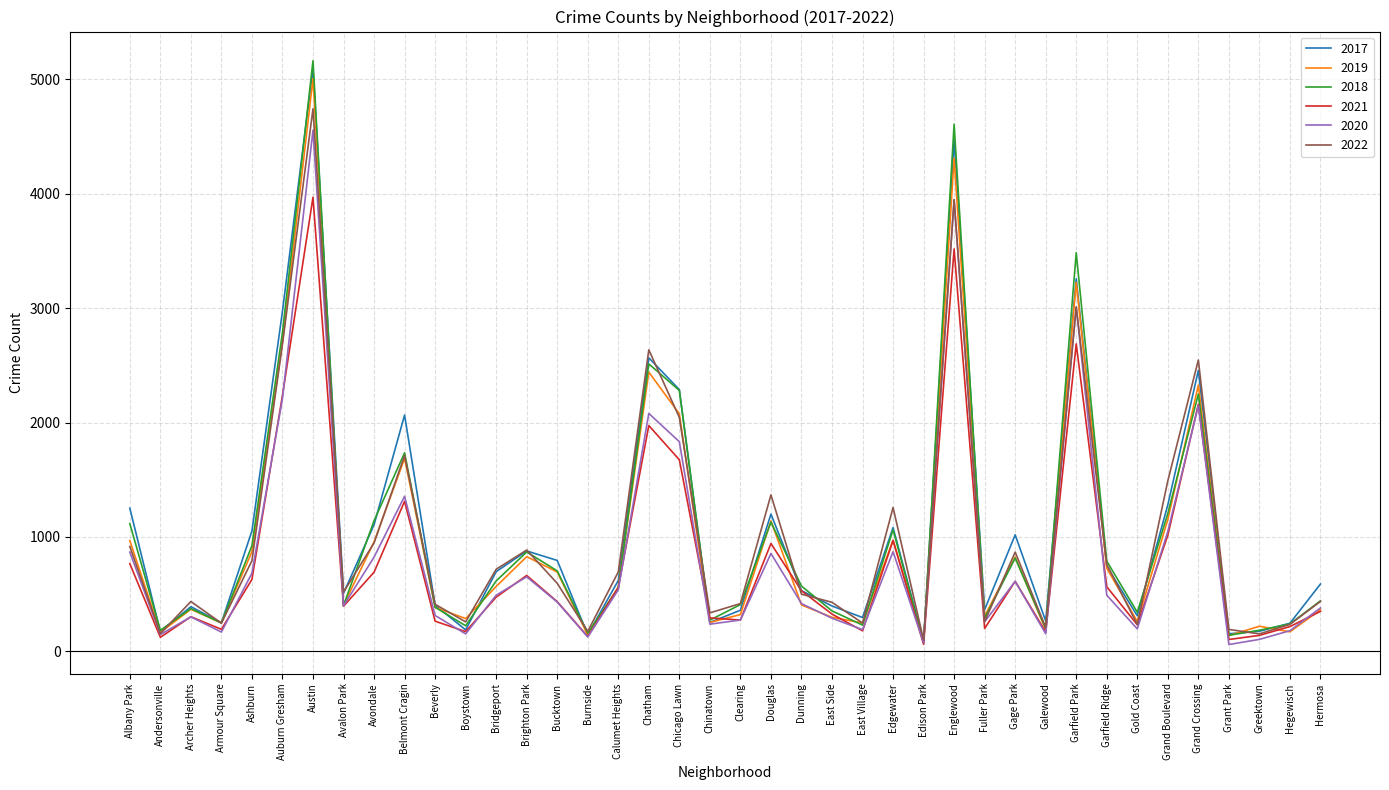

Is the value of 2017 at Greektown greater than the value of 2022 at Avondale?

No